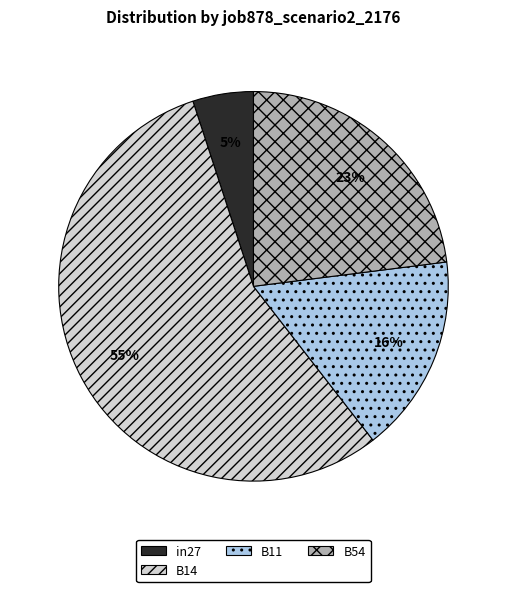

What is the majority slice?

B14